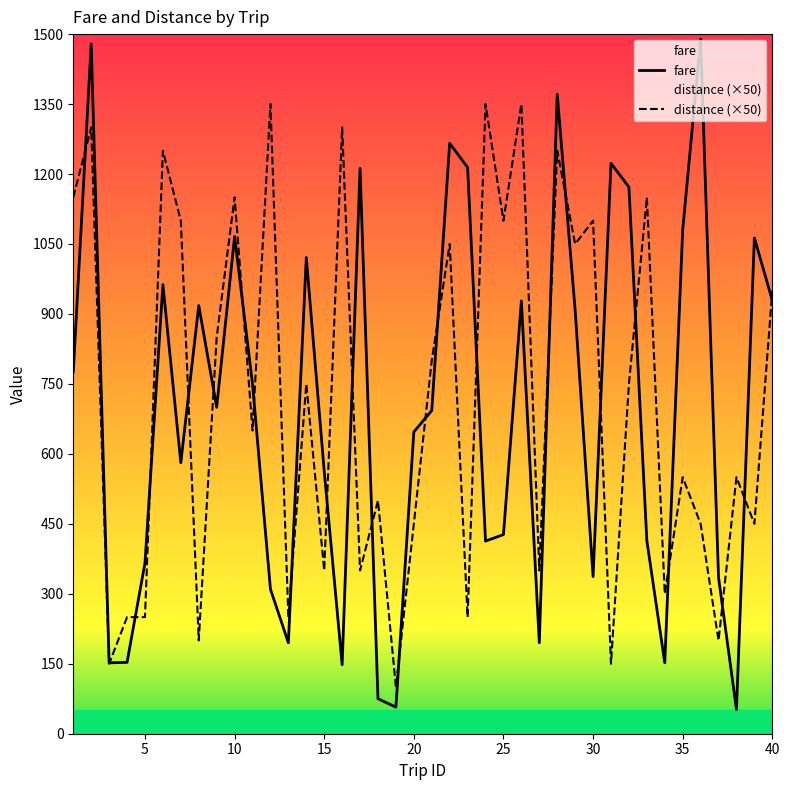

Which series changed the most between 14 and 19?

fare